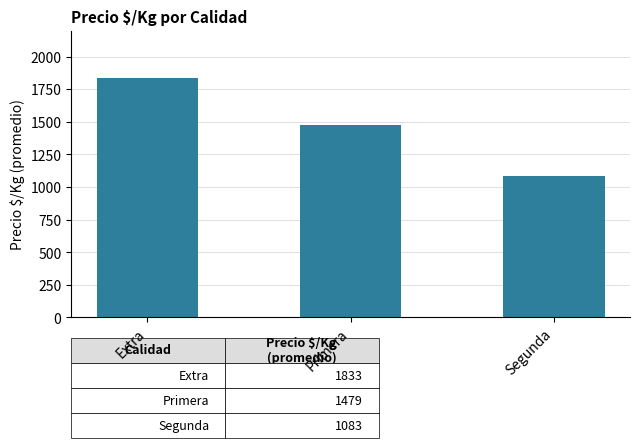

What is the value of the 1st bar from the left?

1833